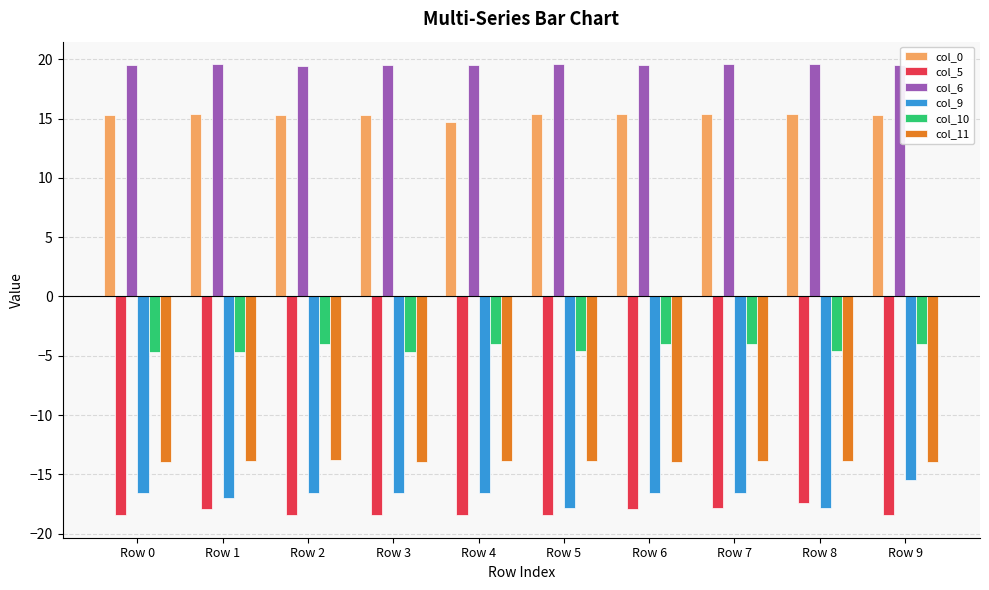

What is the average value of the col_9 series?

-16.8